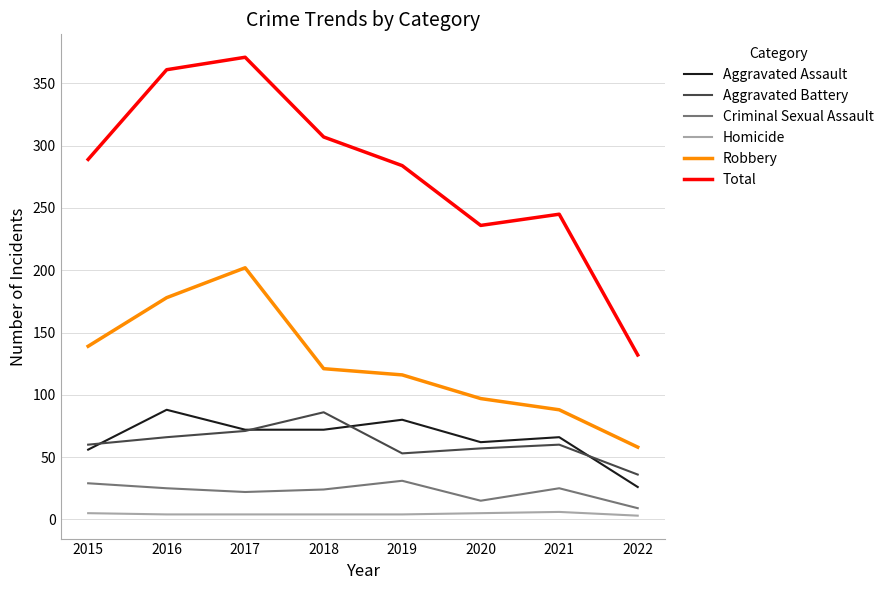

True or false: Homicide and Criminal Sexual Assault intersect in this chart.

False